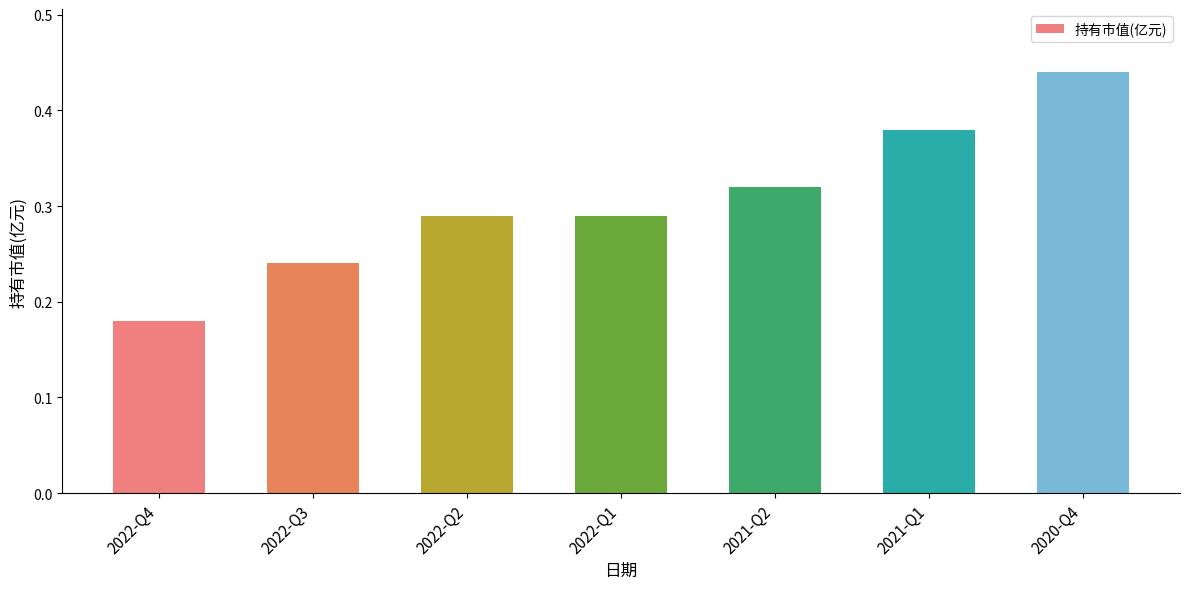

Count the values in the range 0 to 1.

7